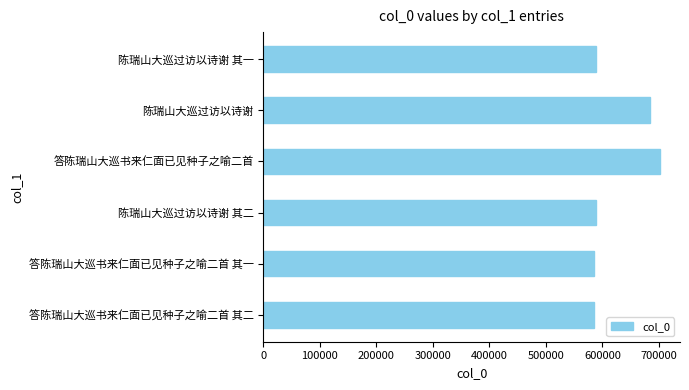

How many data points are less than 587971?

3